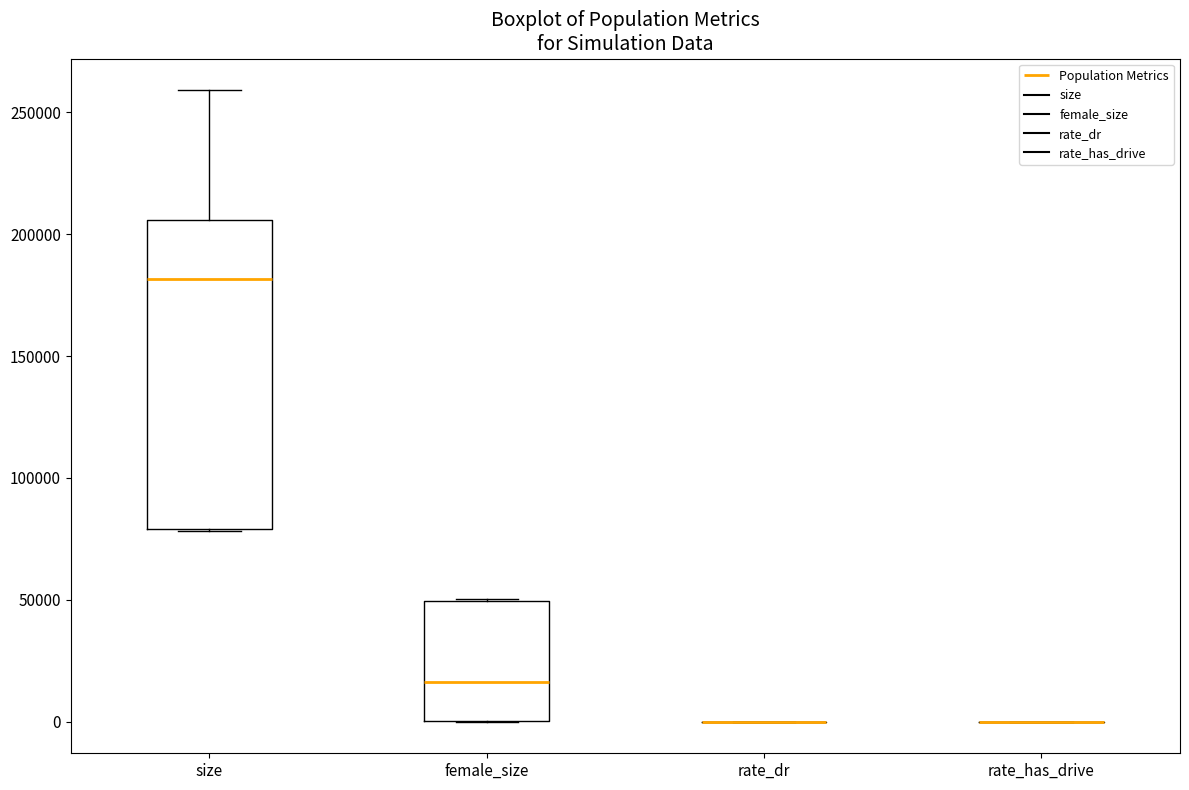

Which box is the tallest, from its lower edge to its upper edge?

size